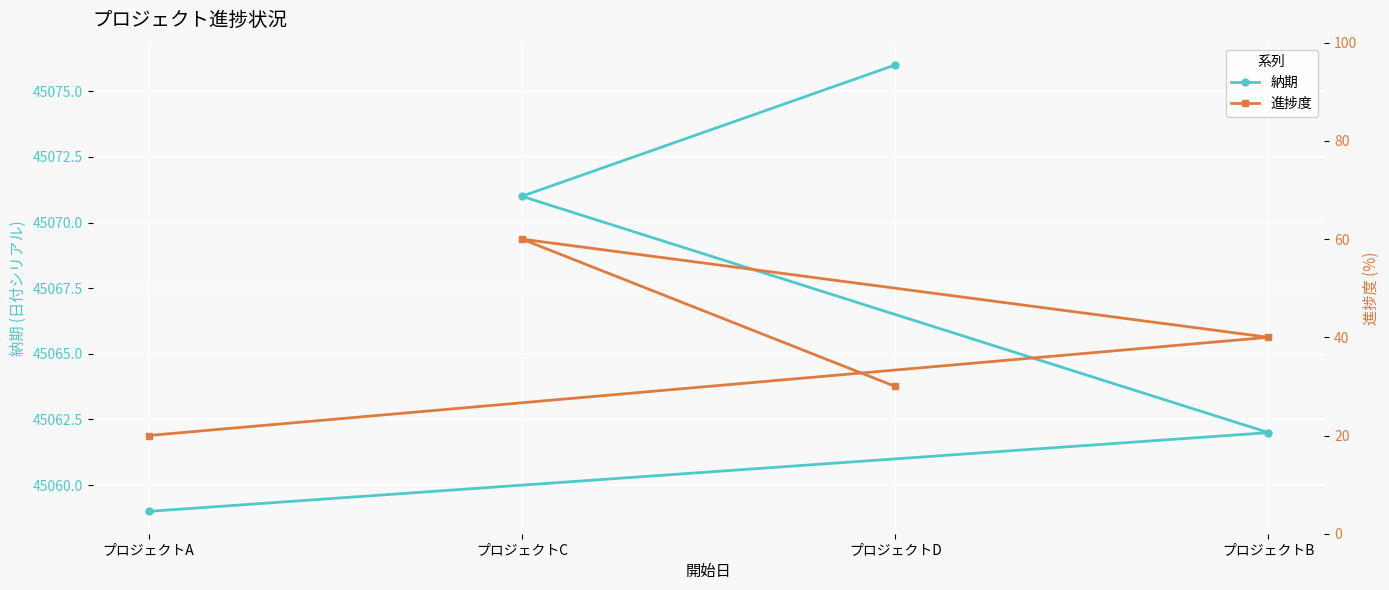

The 進捗度 series shows 10 at プロジェクトB. True or false?

False